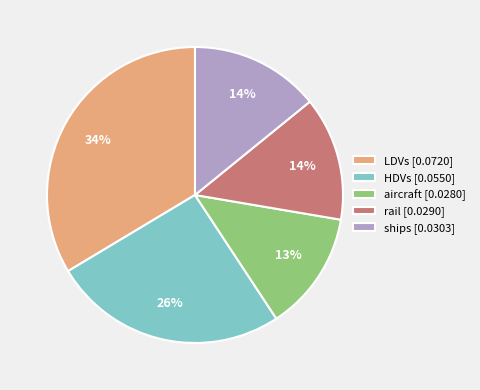

Combined, do HDVs [0.0550] and rail [0.0290] account for over 50%?

No